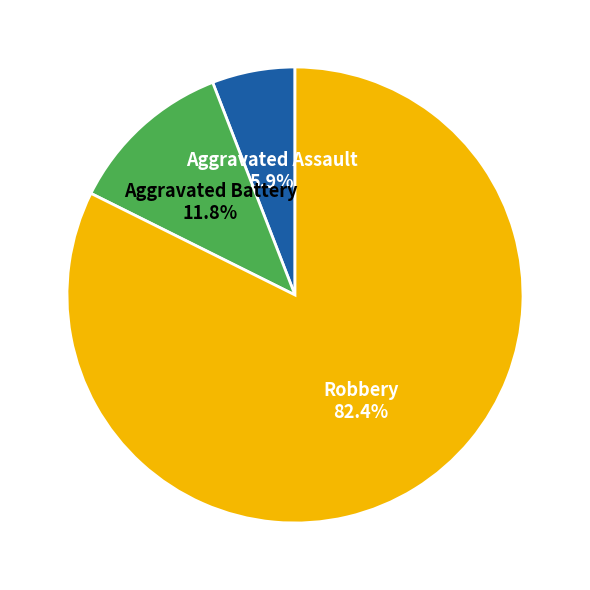

Count the number of slices in the pie.

3